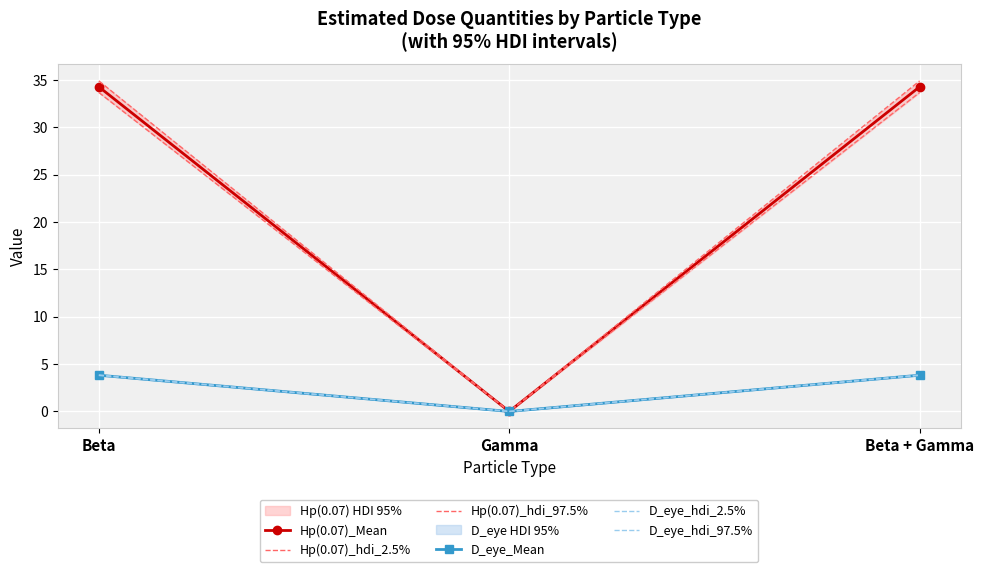

What is the label of the 2nd point from the right?

Gamma